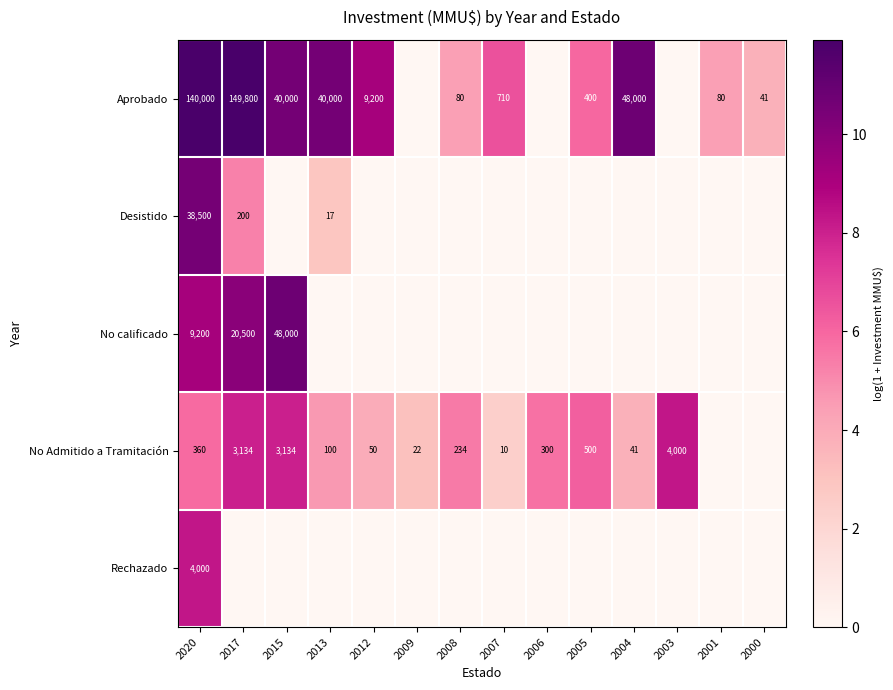

What is the total value across all series at 2000?

3.7